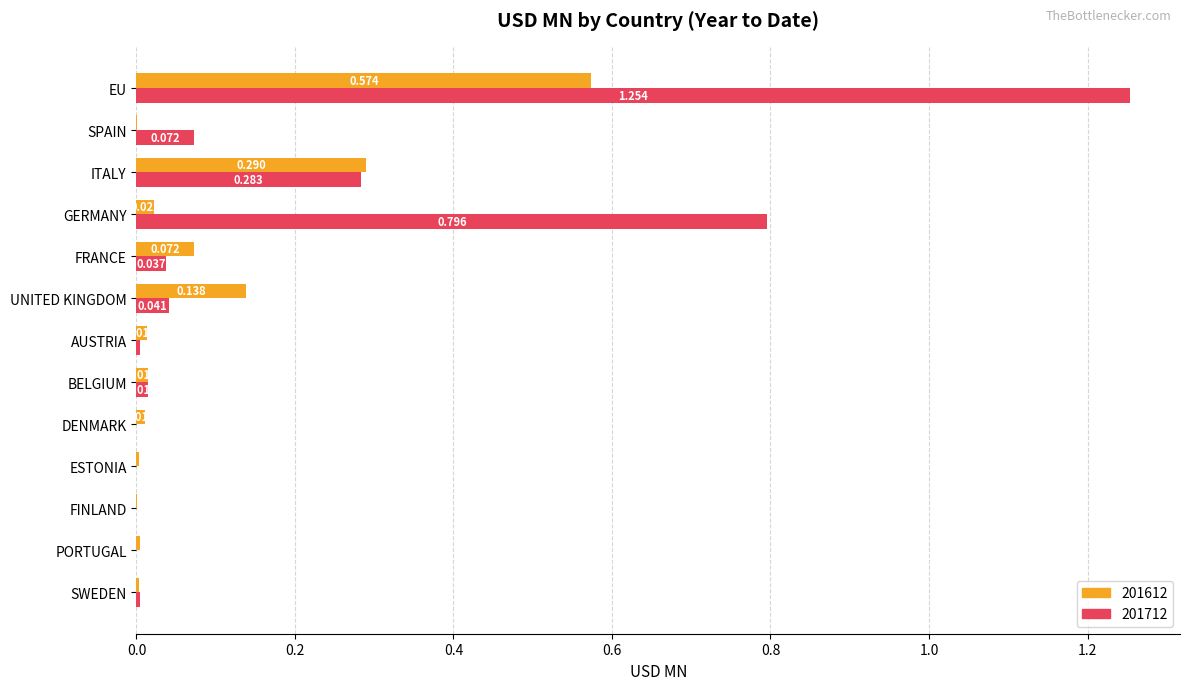

What are all the series names shown in the legend?

201612, 201712